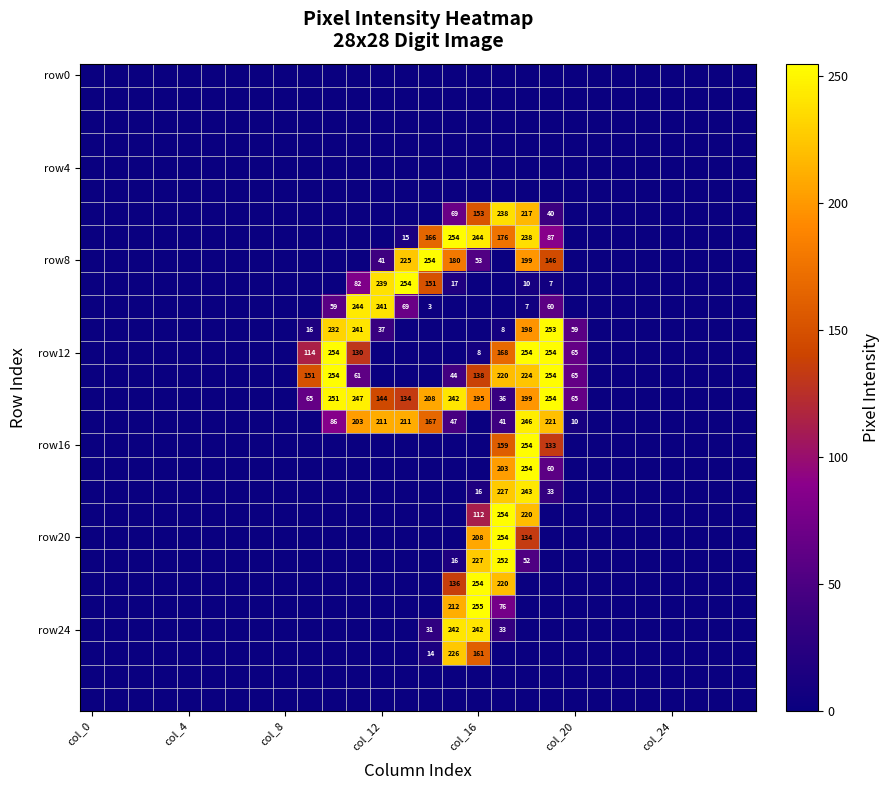

At which category does the chart reach its minimum across all series?

col_0